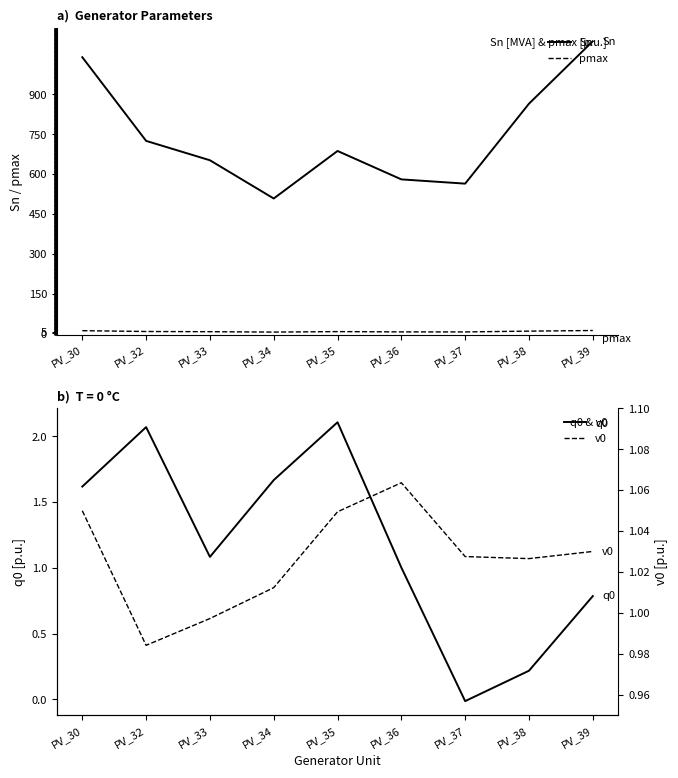

List the series in order of their peak value, highest first.

Sn, pmax, q0, v0